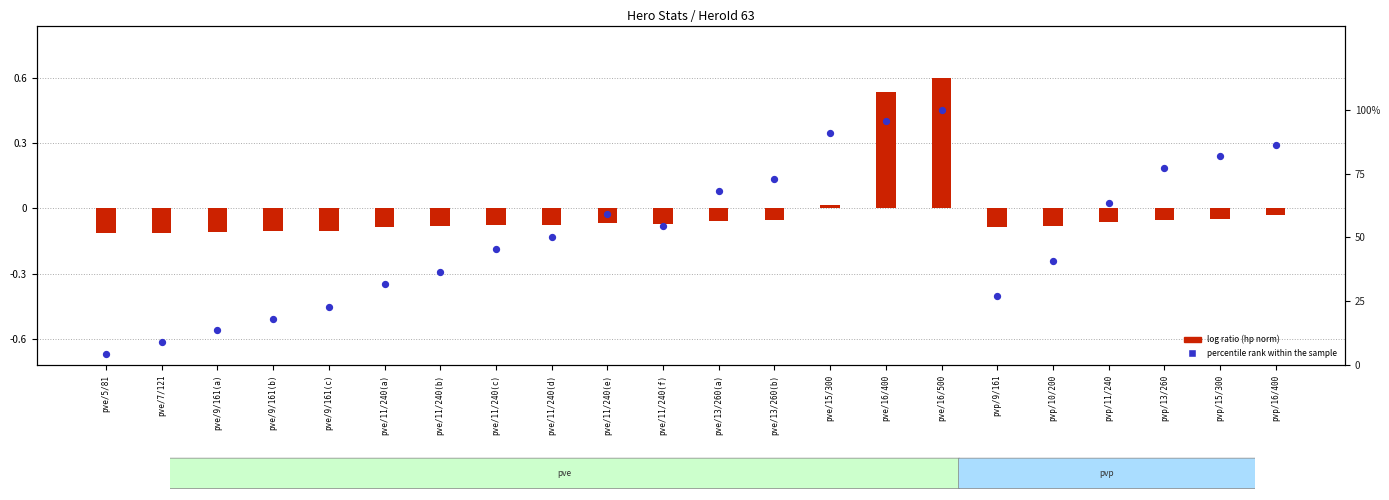

At which category is the sum across all series the highest?

pve/16/500